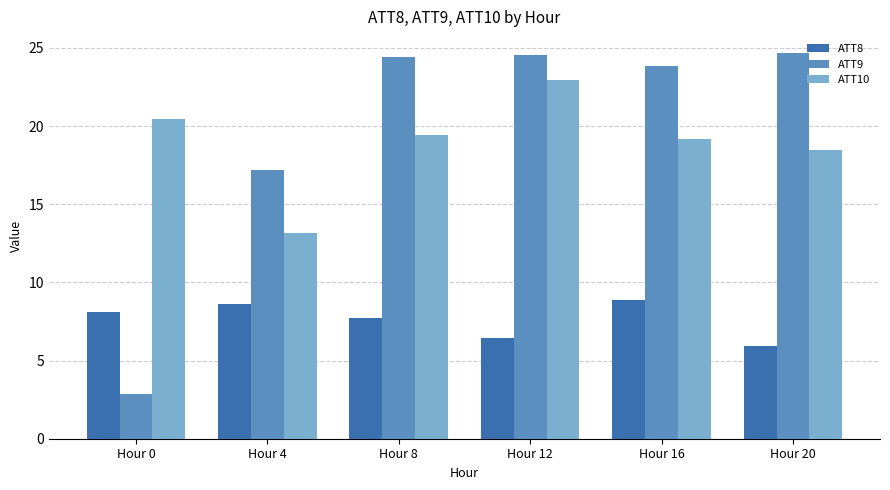

At which label does ATT10 first exceed 19?

Hour 0